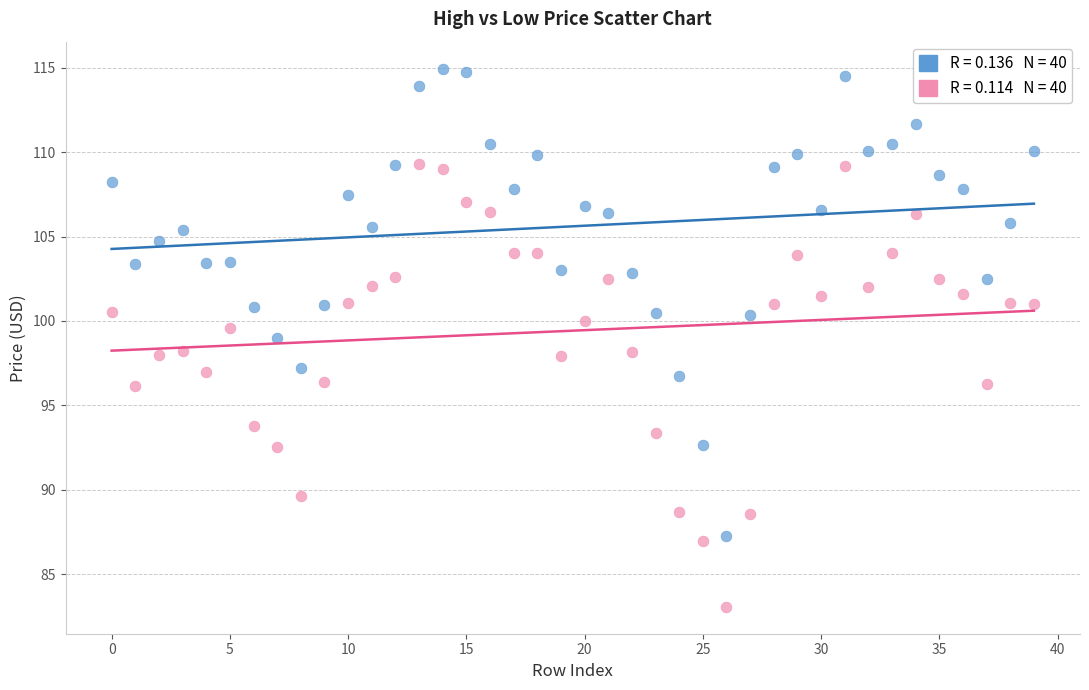

Across all data points, what is the range of Y values (max minus min)?

31.9